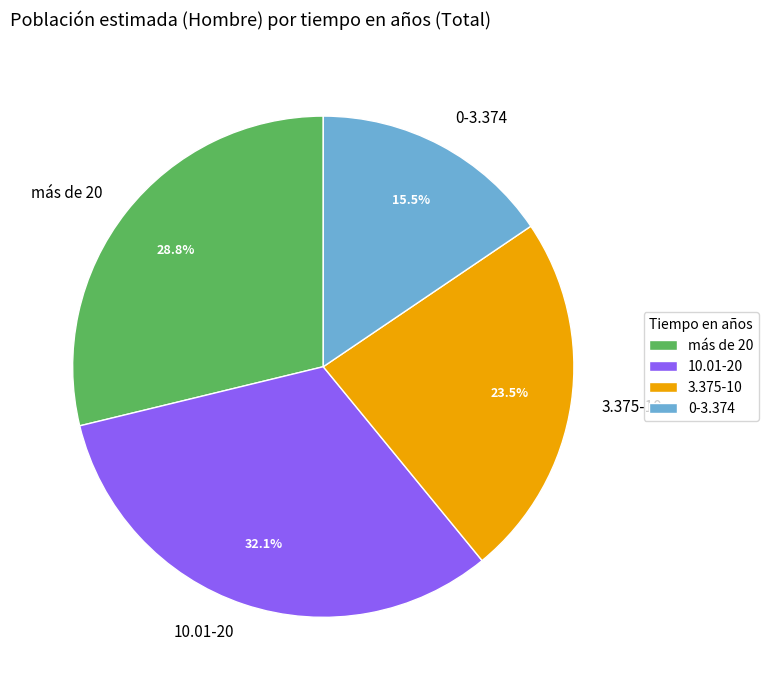

What percentage is NOT represented by 10.01-20?

67.9%